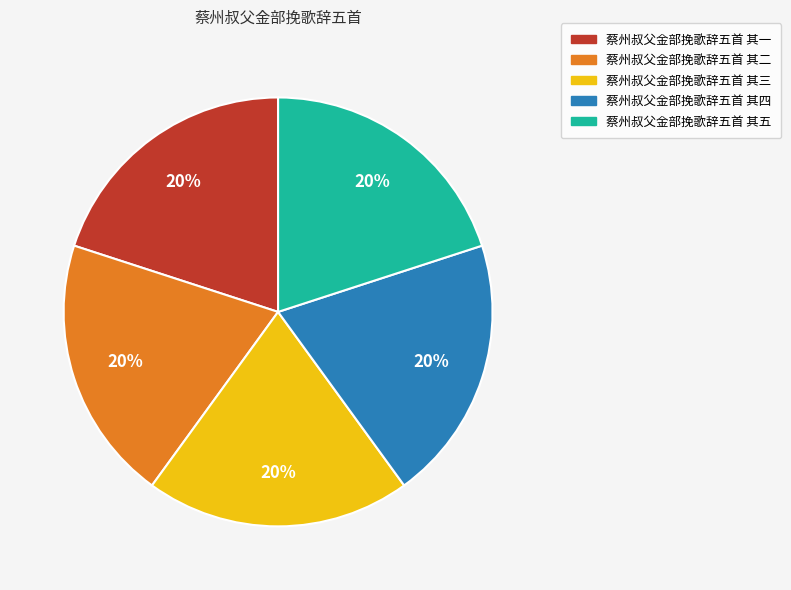

To the nearest percent, what is the average slice percentage?

20%